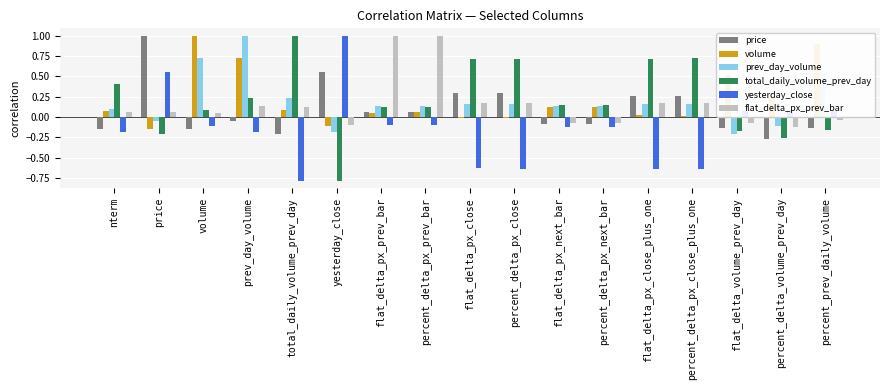

What is the sum of the yesterday_close values at yesterday_close and nterm?

0.8